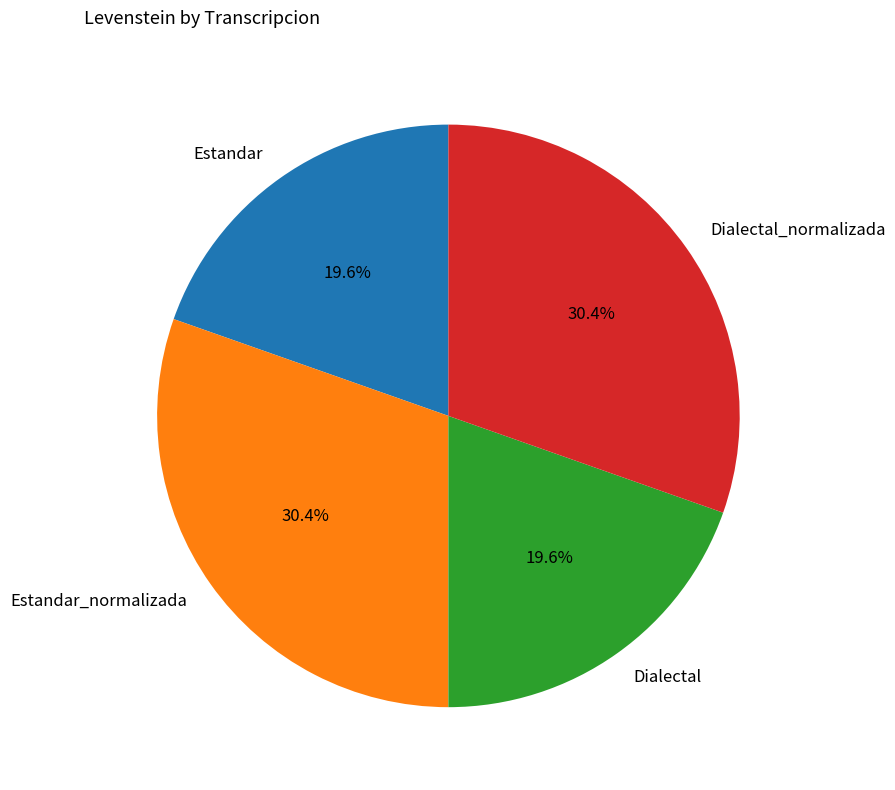

True or false: Estandar_normalizada accounts for 30% of the total.

True